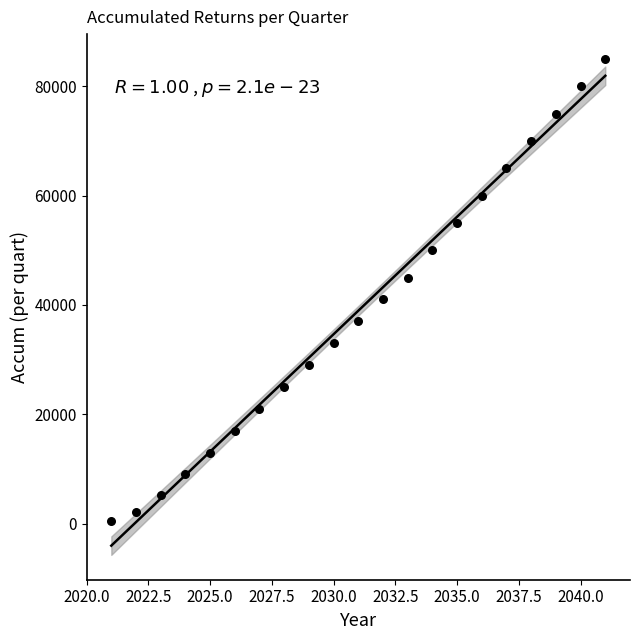

What is the range of Y values (max minus min)?

84500